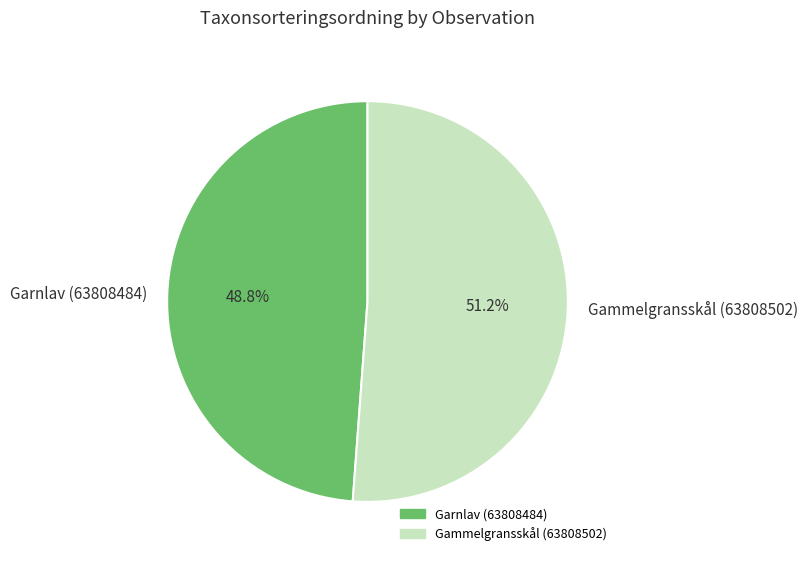

Does Gammelgransskål (63808502) represent more than half of the total?

Yes